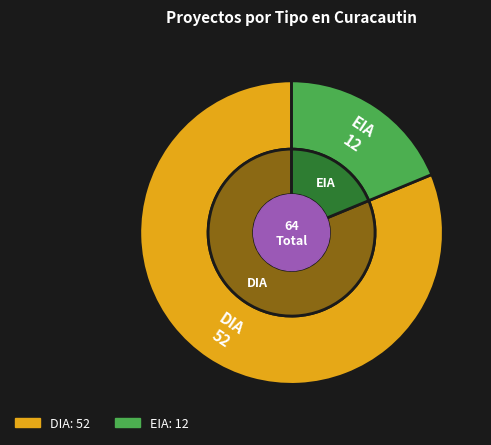

What percentage is the DIA slice, to the nearest percent?

81%